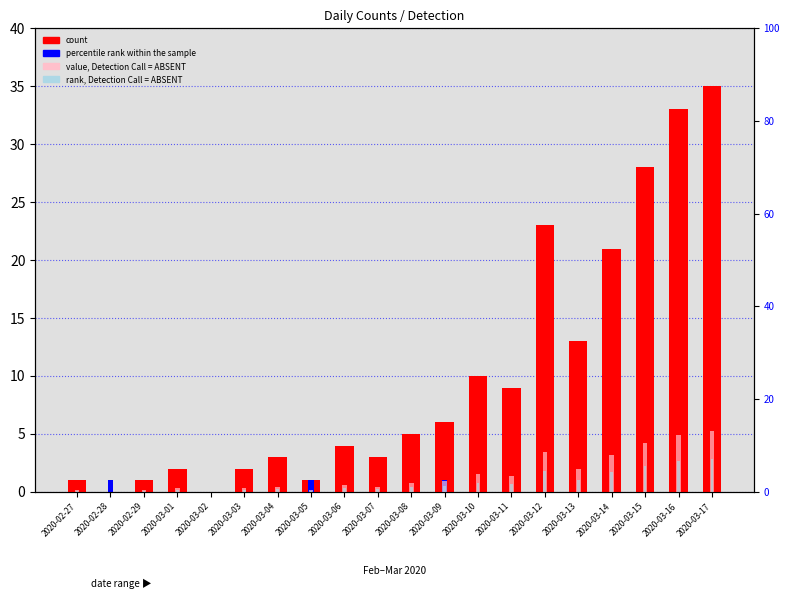

Is it true that value, Detection Call = ABSENT equals 5.4 at 2020-03-14?

False